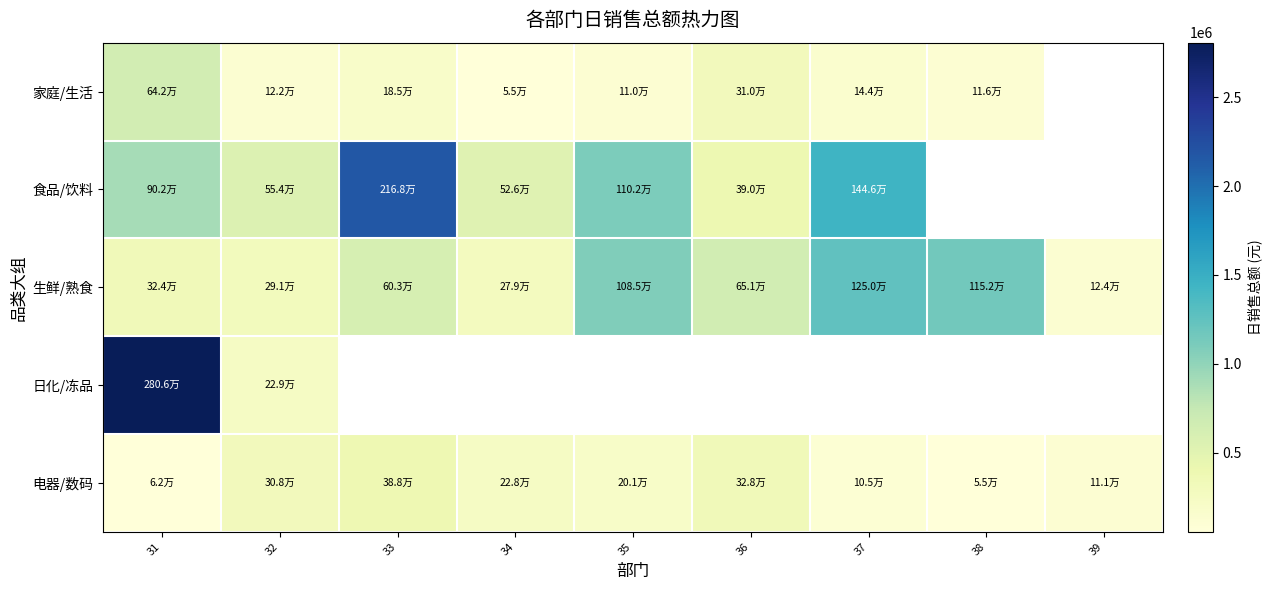

True or false: 电器/数码 has a value of 104646.1 at 37.

True